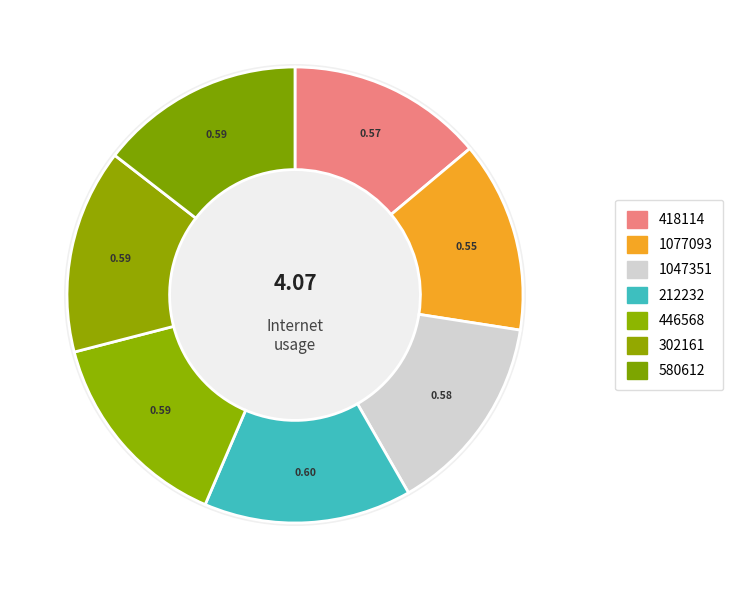

Which slice is the smallest?

1077093